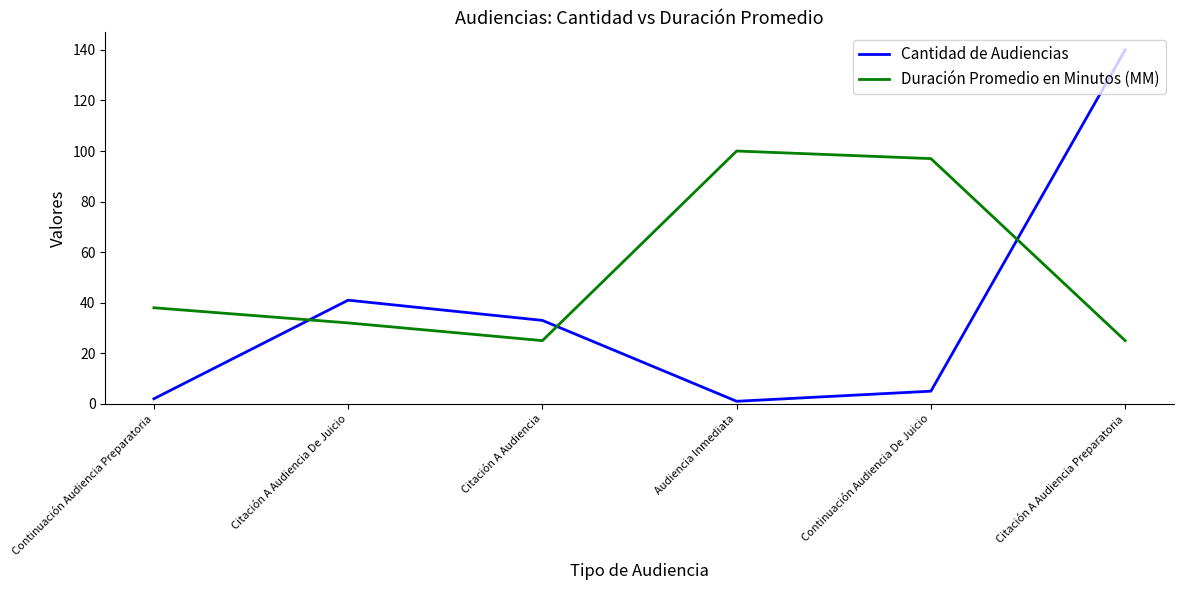

After their last crossing, which series has the higher values: Cantidad de Audiencias or Duración Promedio en Minutos (MM)?

Cantidad de Audiencias